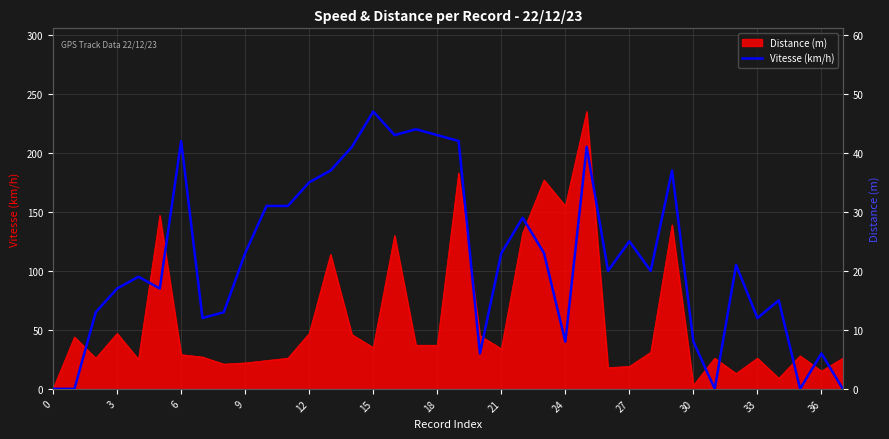

How many values exceed 21?

18